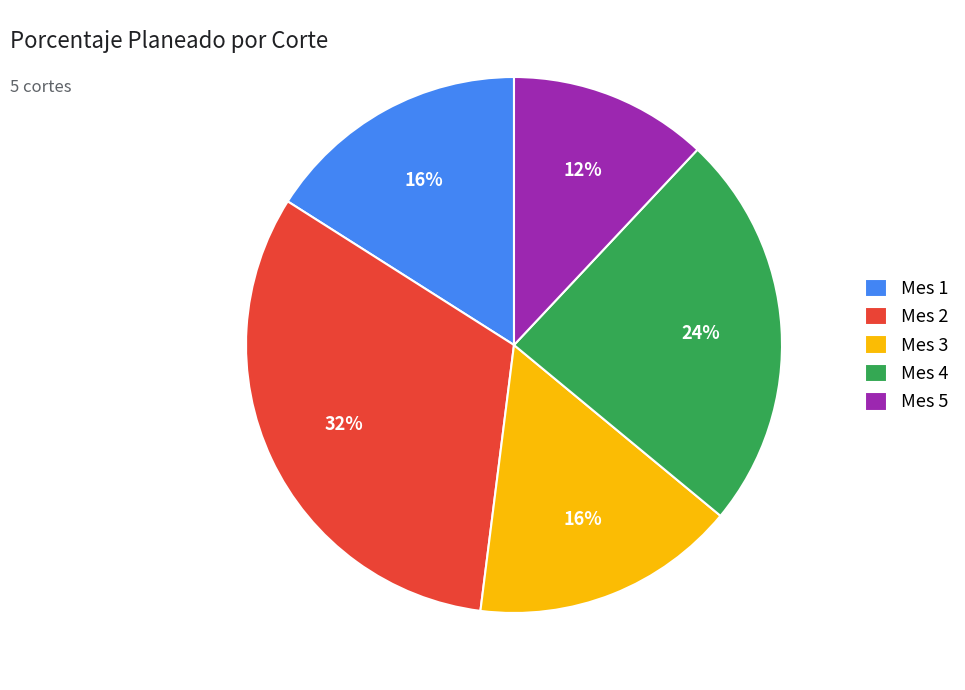

Is Mes 1 the majority of the pie?

No